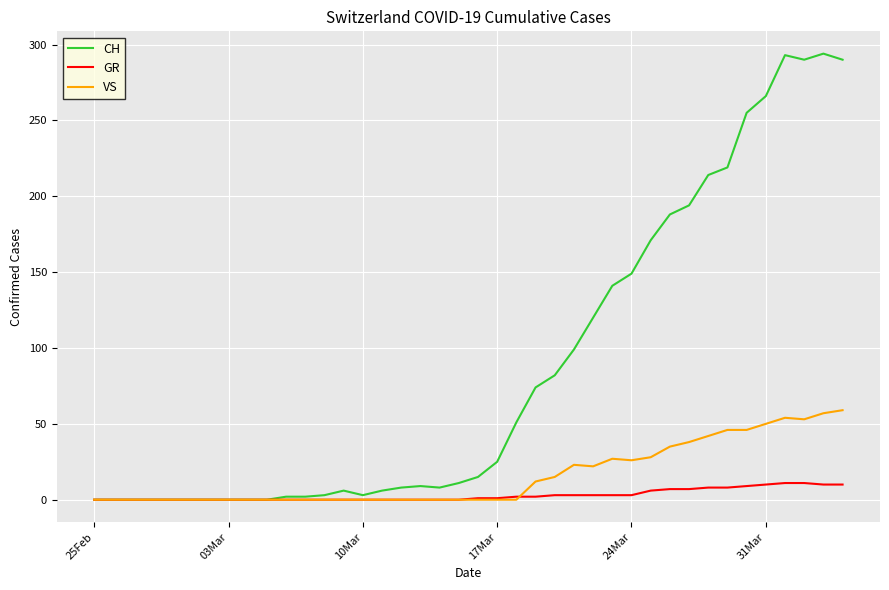

What is the highest value of the GR series?

11